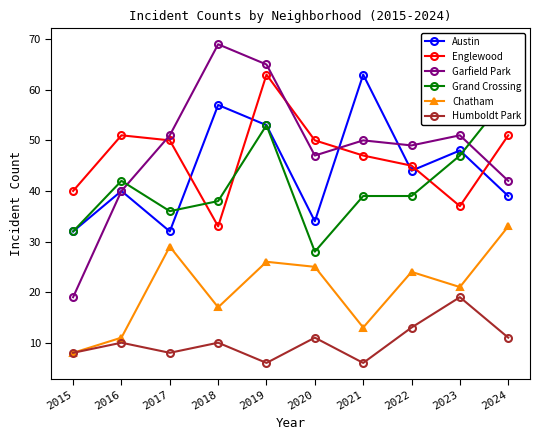

After their last crossing, which series has the higher values: Grand Crossing or Garfield Park?

Grand Crossing